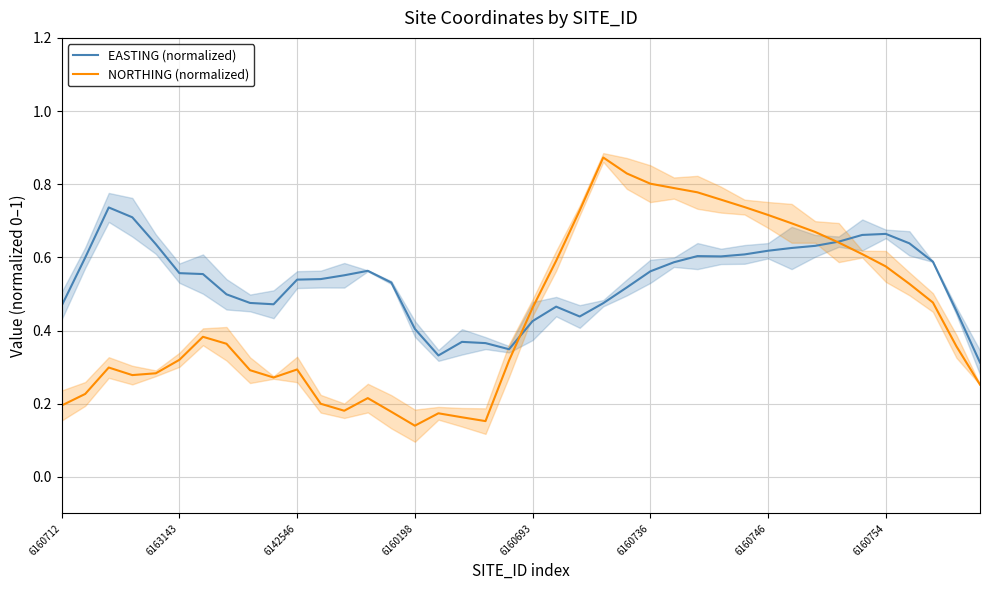

True or false: EASTING (normalized) has more than 2 points higher than both neighbors.

True